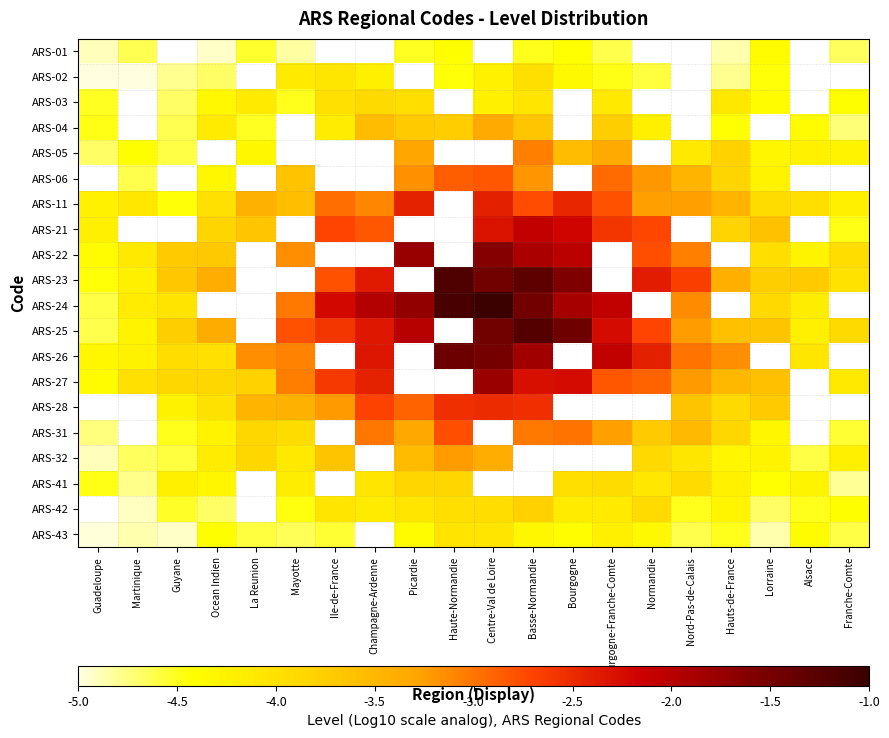

Rank the series by their maximum value, from highest to lowest.

ARS-06, ARS-24, ARS-23, ARS-25, ARS-26, ARS-22, ARS-27, ARS-21, ARS-11, ARS-05, ARS-28, ARS-31, ARS-32, ARS-04, ARS-41, ARS-03, ARS-02, ARS-01, ARS-42, ARS-43